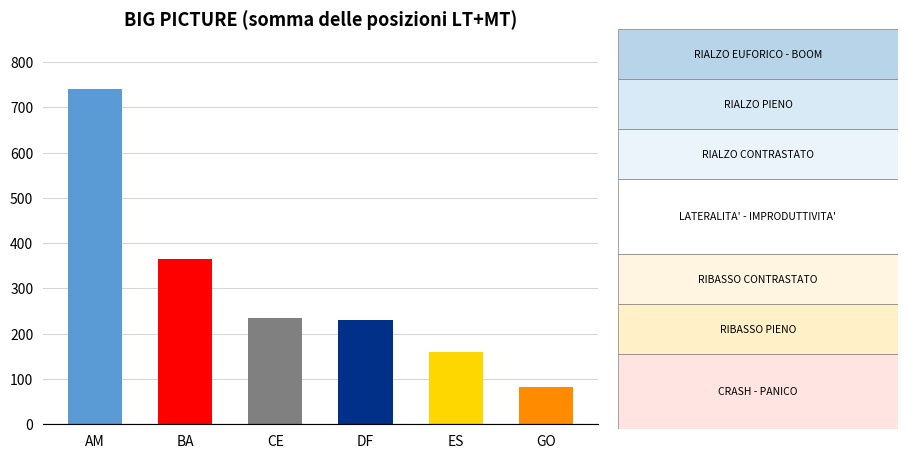

At which label is the value closest to 410?

BA